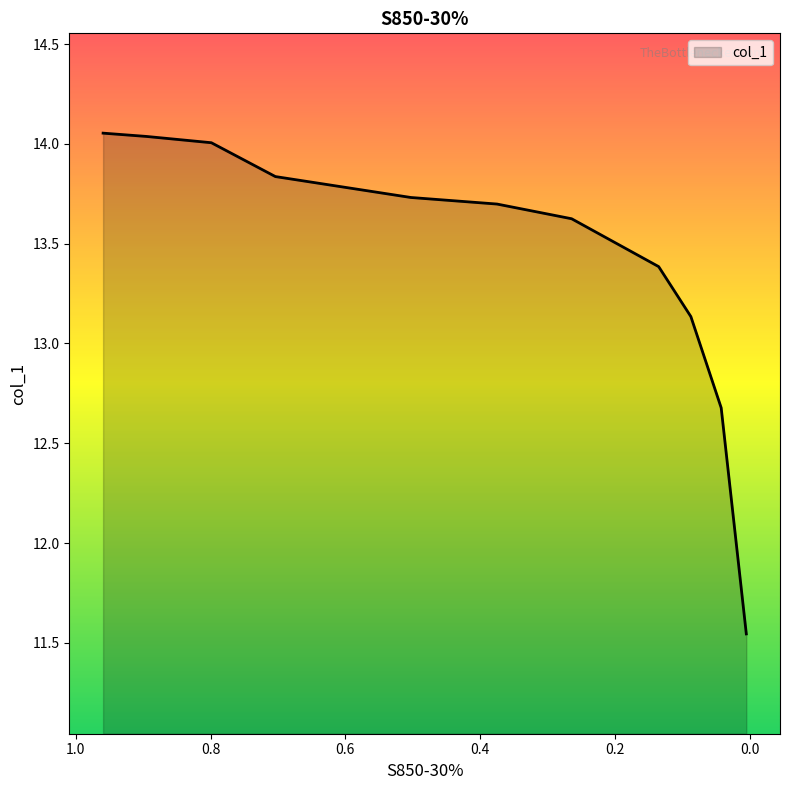

What is the difference between the maximum and minimum values?

2.5